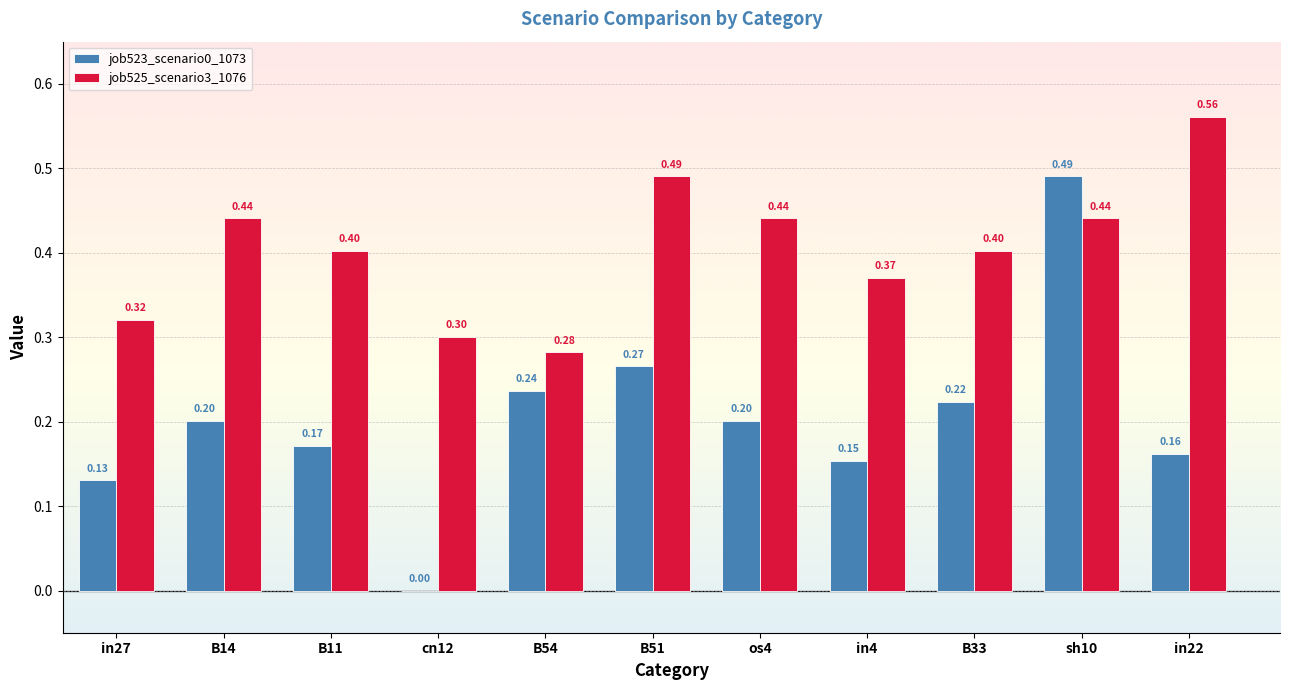

Is the value of job525_scenario3_1076 at B14 greater than the value of job523_scenario0_1073 at B54?

Yes